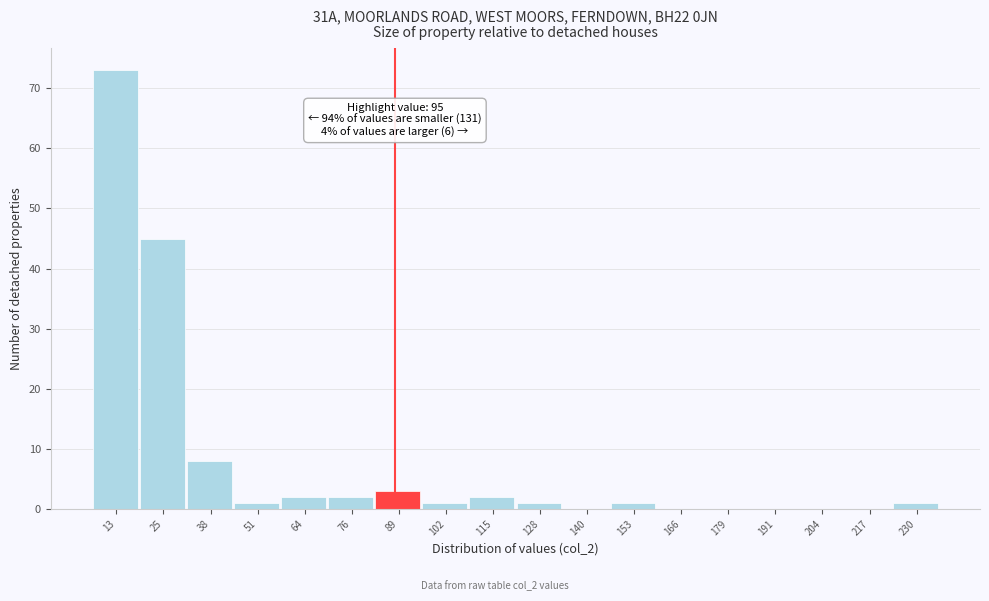

Reading right to left, transcribe all the data shown in this chart.

230=1	217=0	204=0	191=0	179=0	166=0	153=1	140=0	128=1	115=2	102=1	89=3	76=2	64=2	51=1	38=8	25=45	13=73